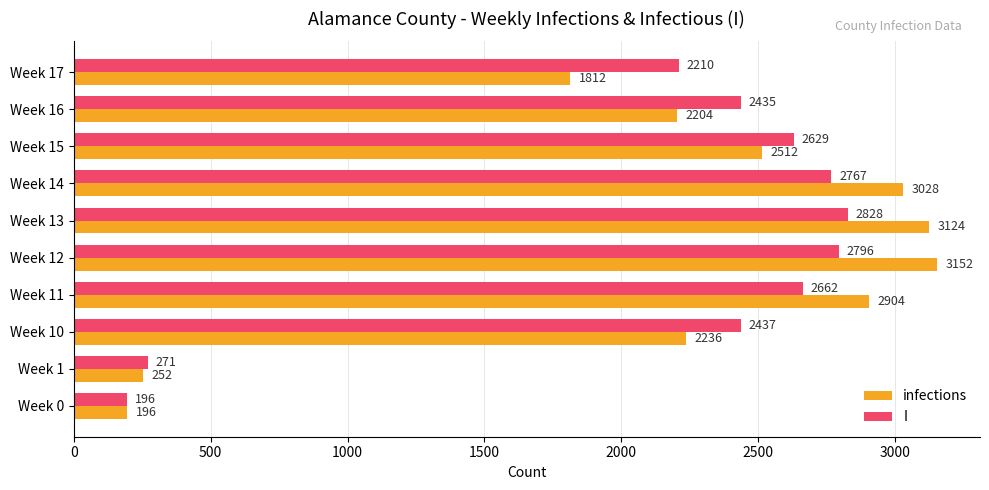

At which category is the sum across all series the highest?

Week 13